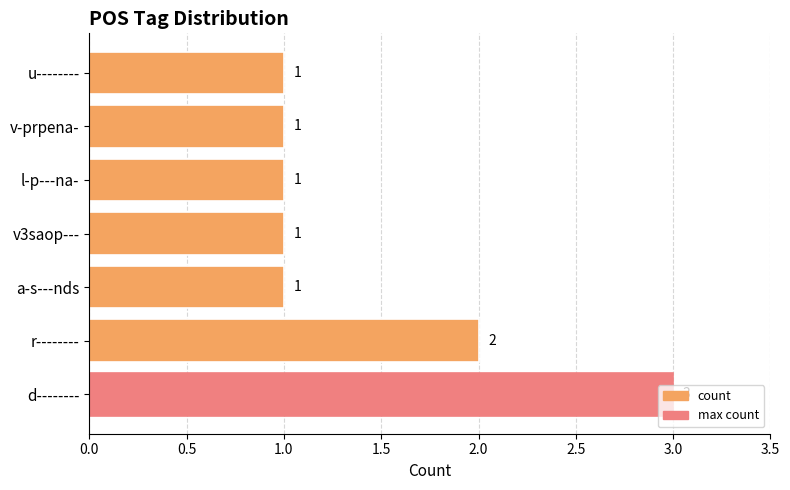

Which label corresponds to the largest value in the chart?

d--------